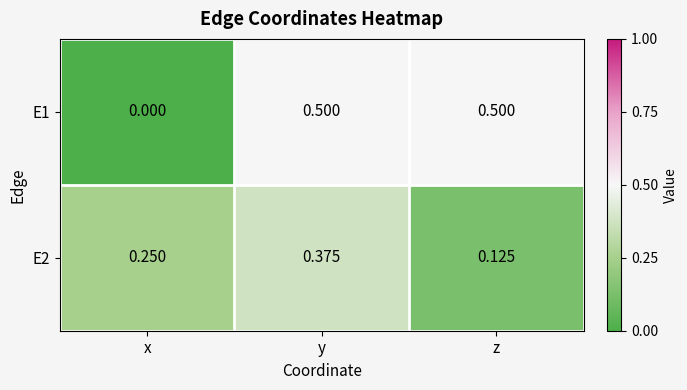

List the series in order of their peak value, highest first.

E1, E2